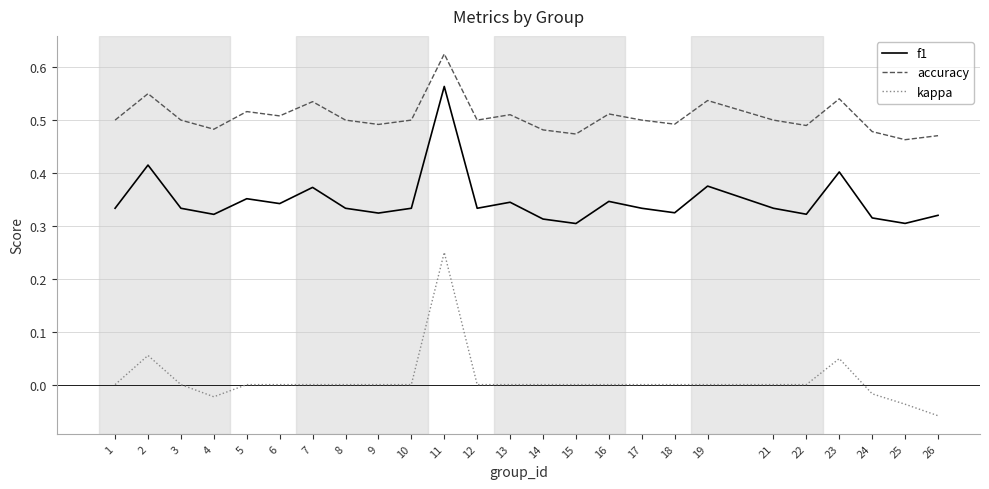

At which category is the sum across all series the highest?

11